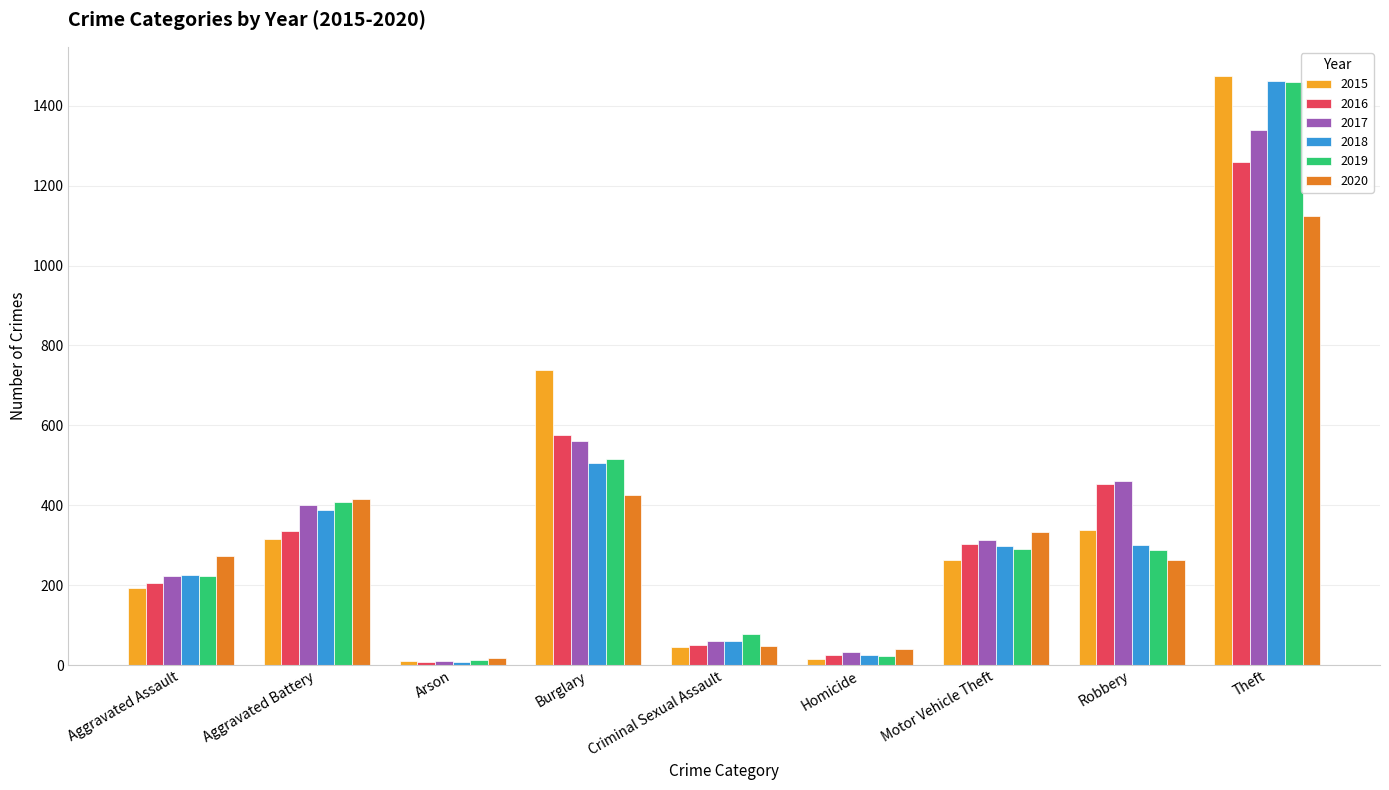

True or false: 2020 has a value of 263 at Robbery.

True